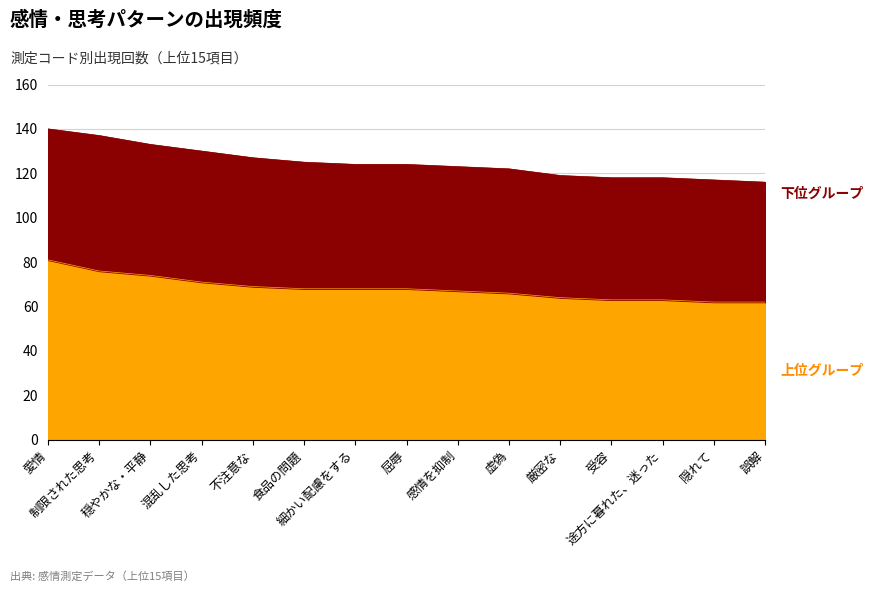

At which label does the data first exceed 68?

愛情